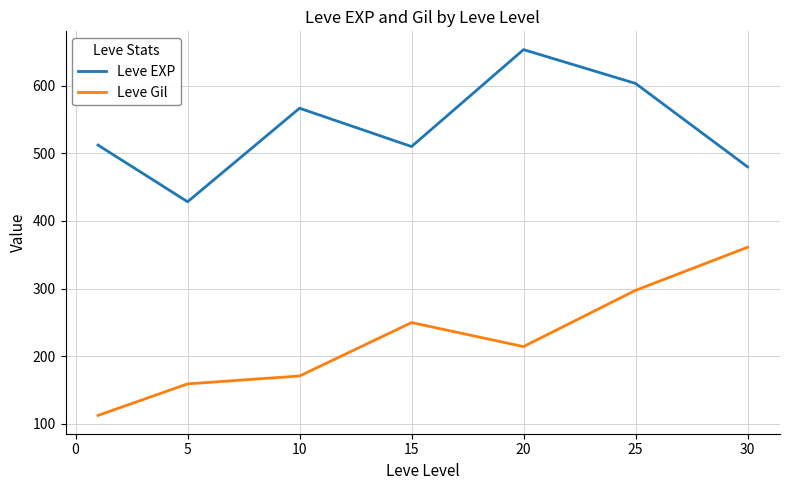

What are all the series names shown in the legend?

Leve EXP, Leve Gil